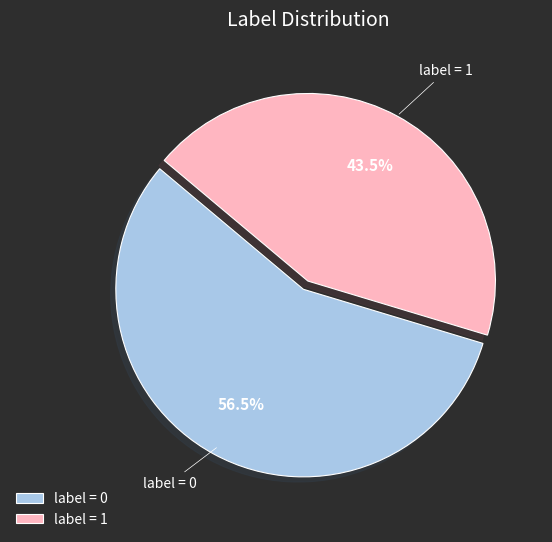

Count the number of slices in the pie.

2